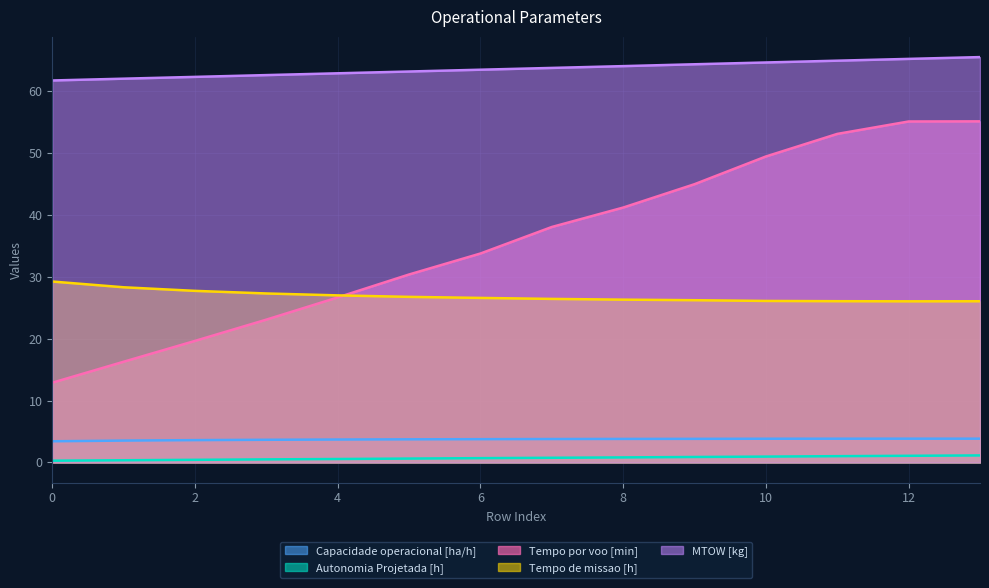

What is the difference between the second highest and minimum values in the Autonomia Projetada [h] series?

0.8